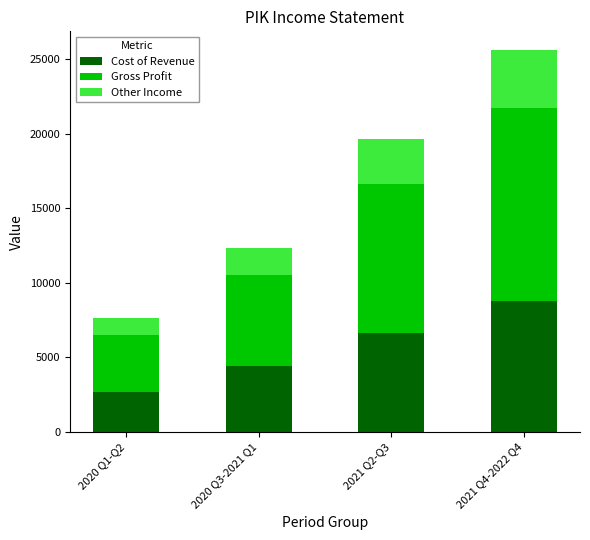

Reading left to right, what are the values for Cost of Revenue?

2020 Q1-Q2=2700	2020 Q3-2021 Q1=4400	2021 Q2-Q3=6600	2021 Q4-2022 Q4=8800